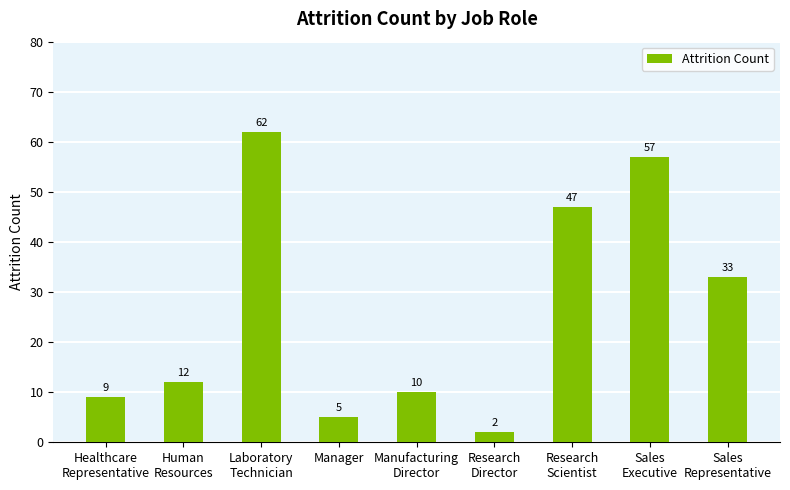

List the labels in order of value, largest first.

Laboratory
Technician, Sales
Executive, Research
Scientist, Sales
Representative, Human
Resources, Manufacturing
Director, Healthcare
Representative, Manager, Research
Director